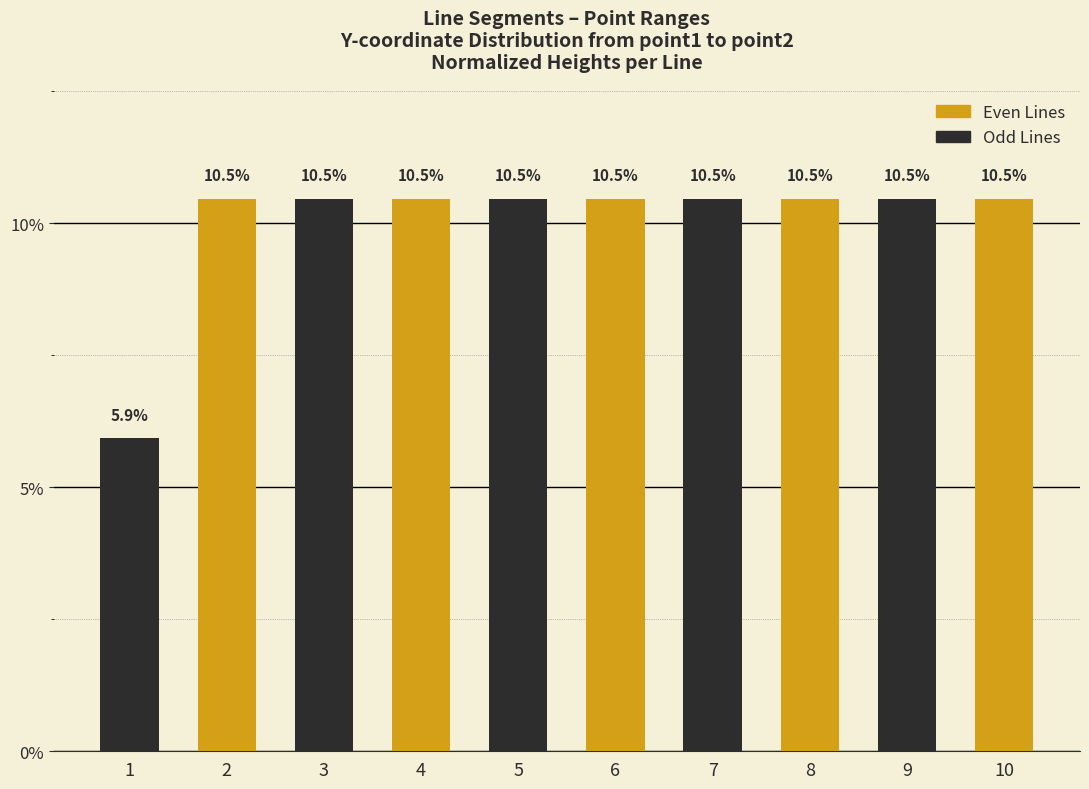

Is it true that Even Lines equals 10.5 at 3?

True